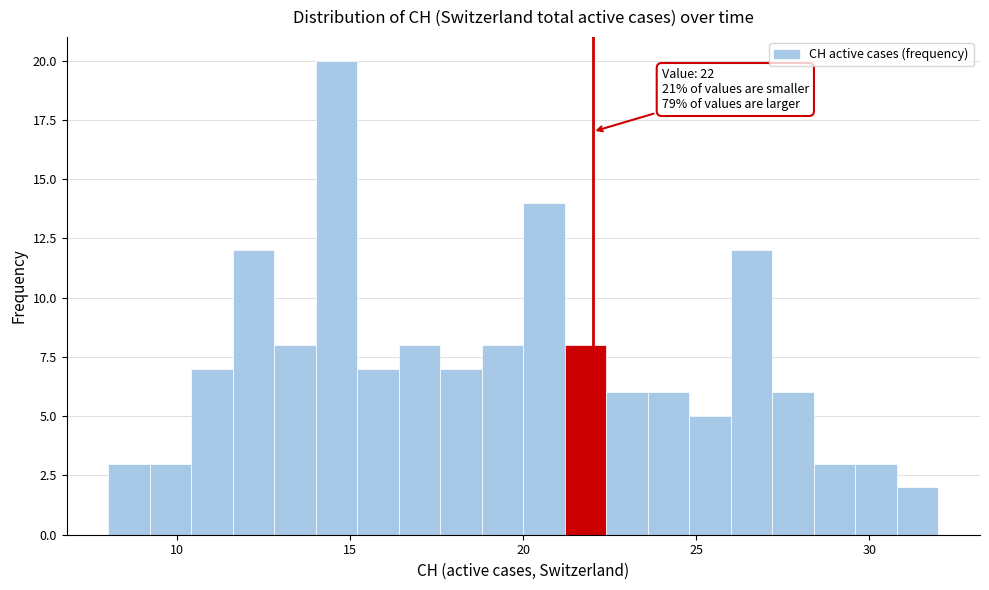

Around what value on the x-axis is the tallest bar? Give the approximate position of its centre, as read against the axis.

14.5